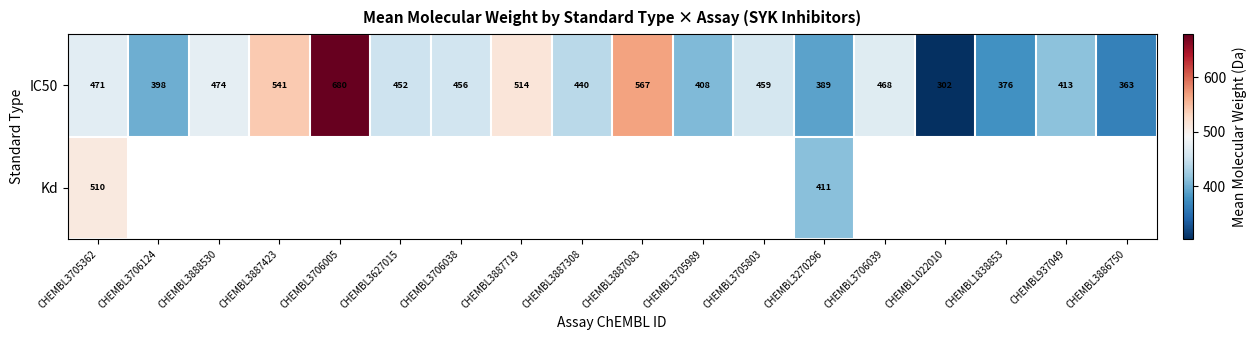

Is it true that IC50 equals 151.7 at CHEMBL3887423?

False